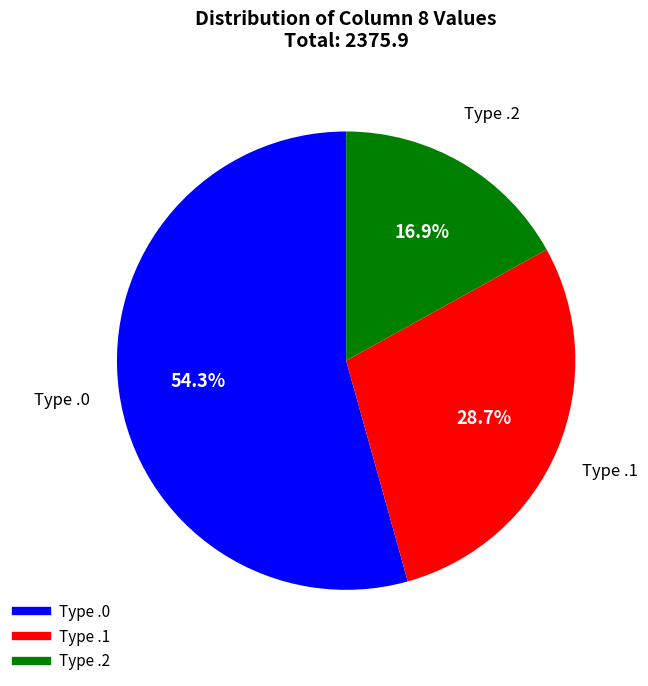

Does any single category account for the majority?

Yes